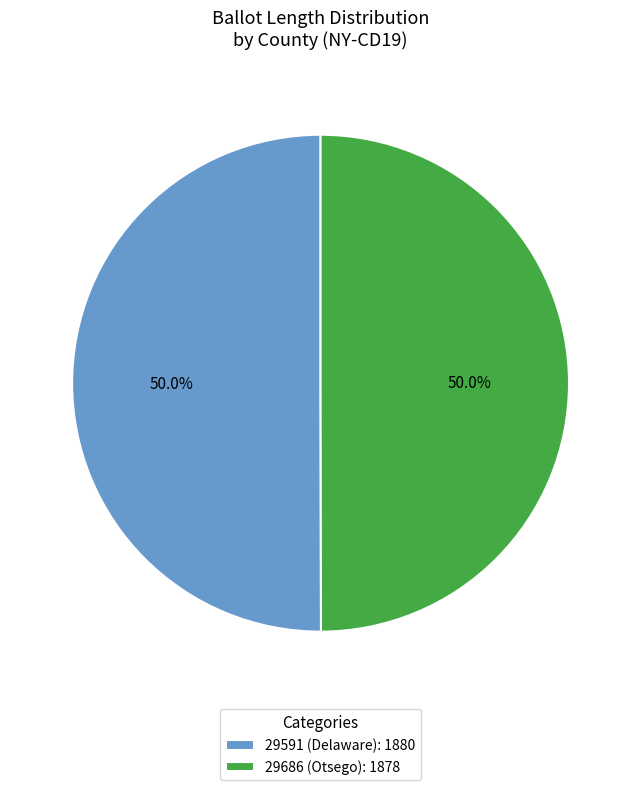

To the nearest percent, what is the combined percentage of 29591 (Delaware) and 29686 (Otsego)?

100%